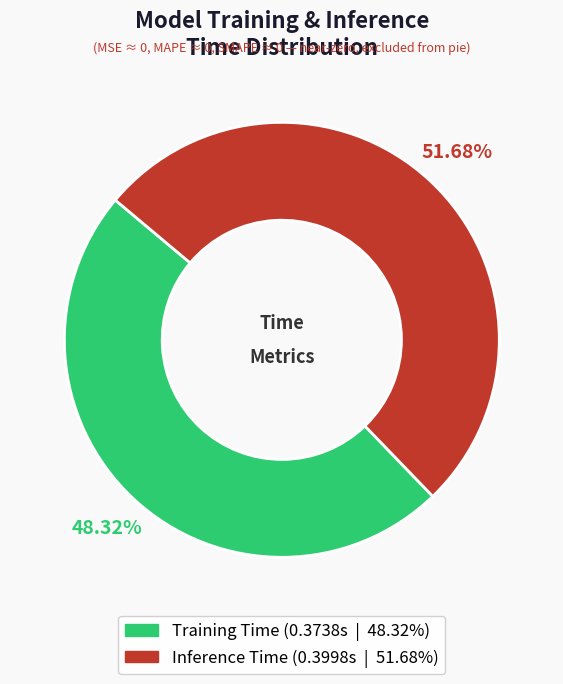

Between Training Time and Inference Time, which is larger?

Inference Time